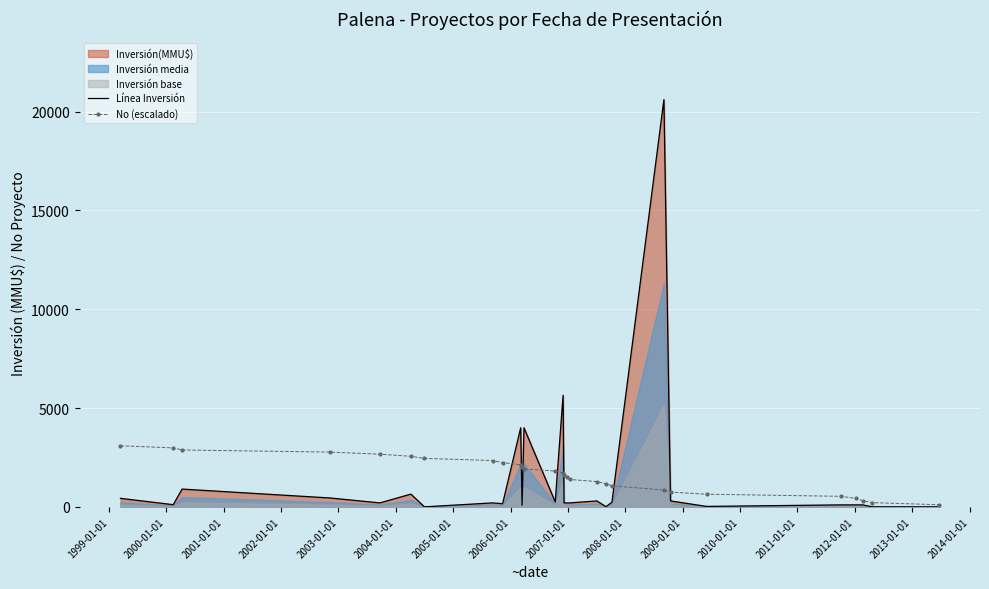

What is the value of the No (escalado) point at the 2nd from the left?

2984.2